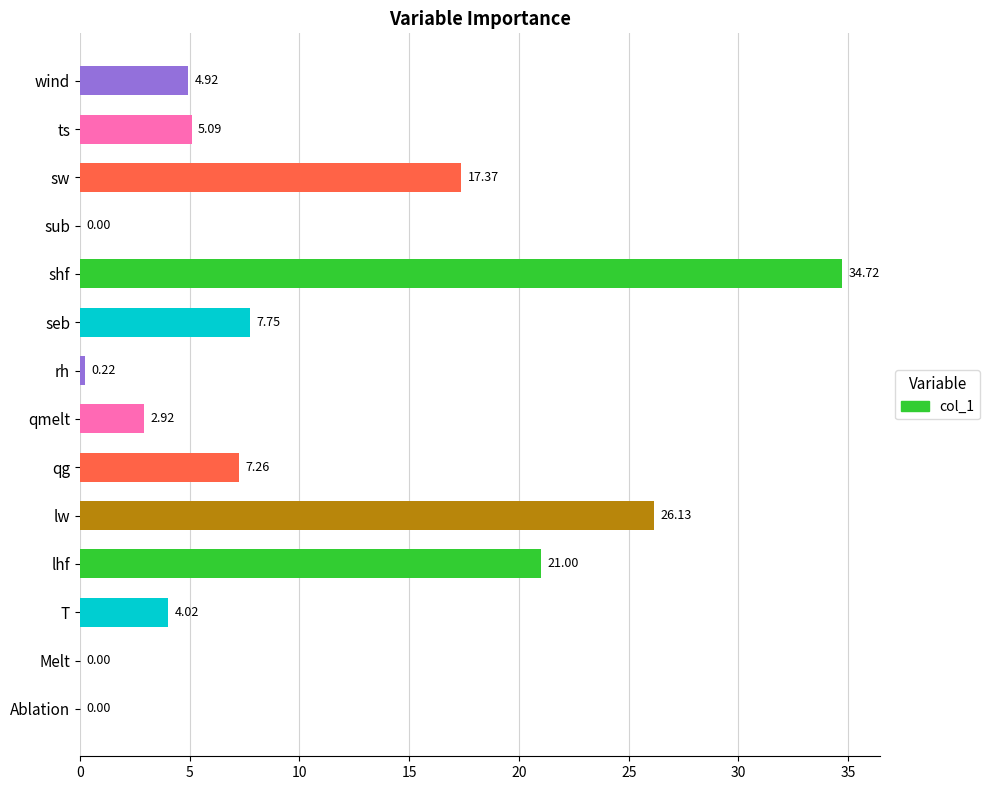

What is the sum of all values?

131.4